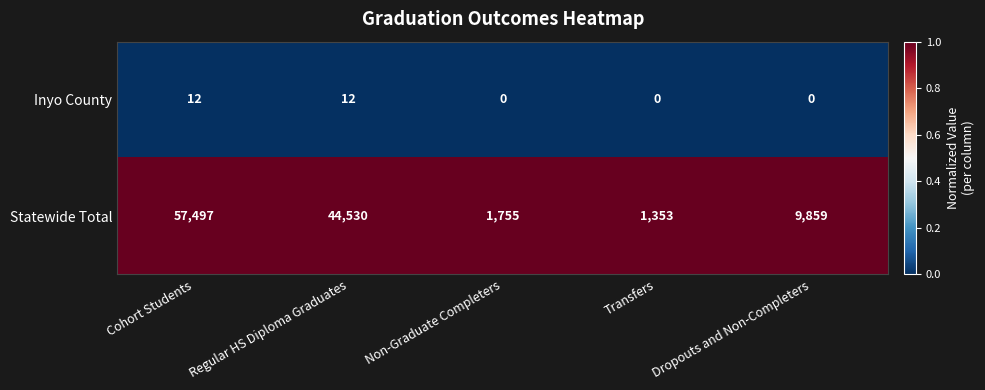

Rank the series at Transfers from lowest to highest value.

Inyo County, Statewide Total